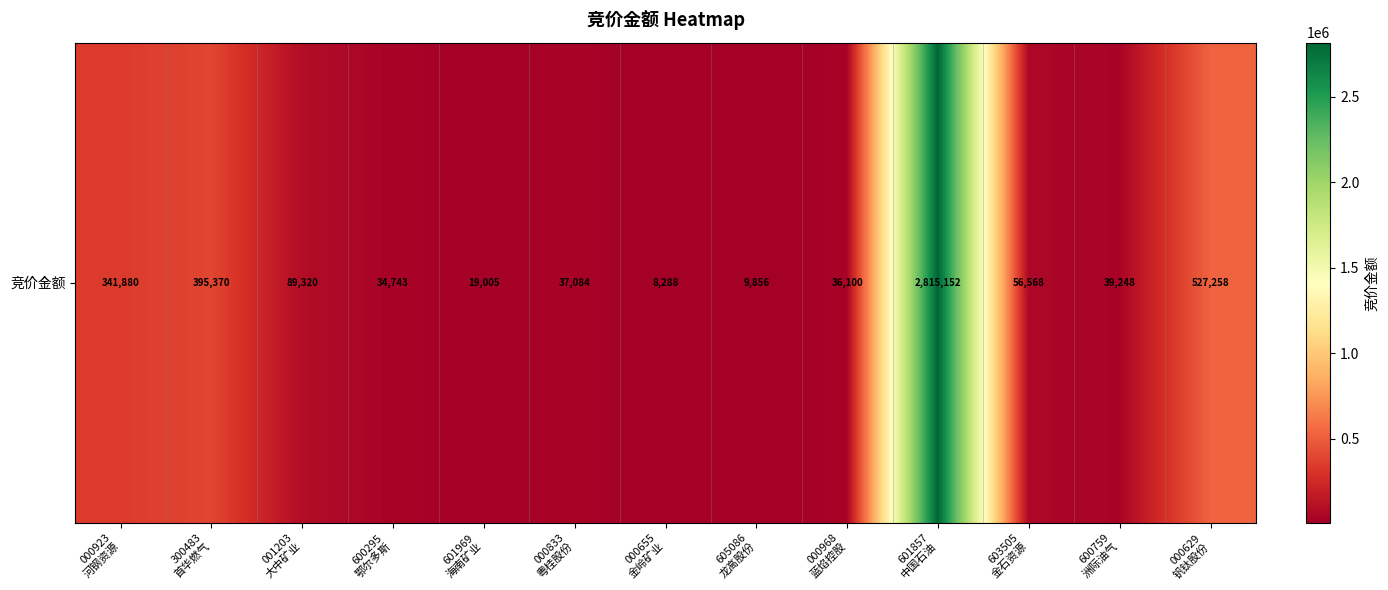

Rank the categories by value from highest to lowest.

601857
中国石油, 000629
钒钛股份, 300483
首华燃气, 000923
河钢资源, 001203
大中矿业, 603505
金石资源, 600759
洲际油气, 000833
粤桂股份, 000968
蓝焰控股, 600295
鄂尔多斯, 601969
海南矿业, 605086
龙高股份, 000655
金岭矿业